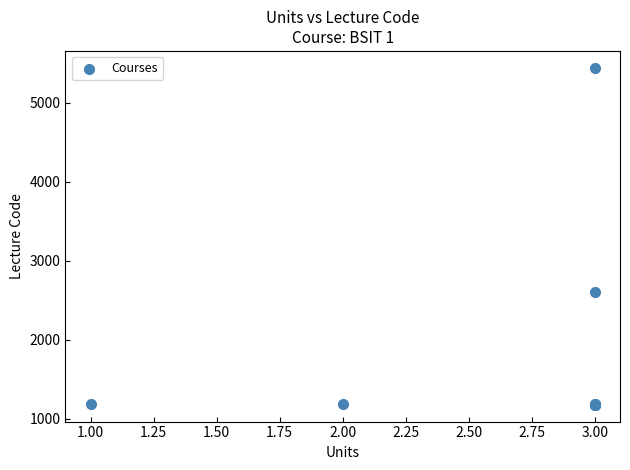

What Y value in the scatter plot is closest to 3311?

2605